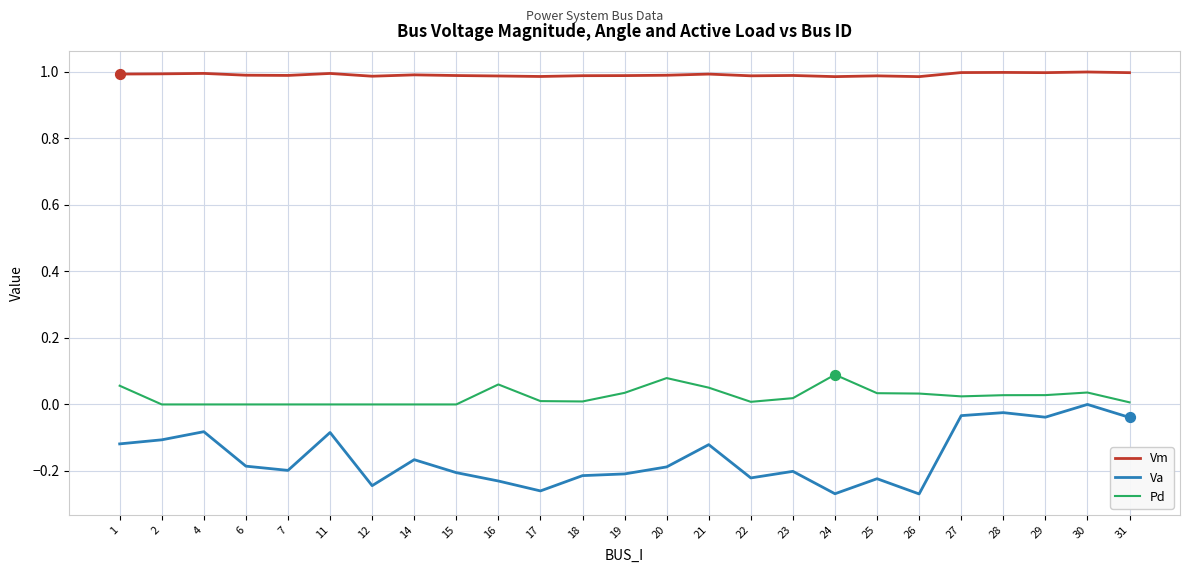

What is the total value across all series at 12?

0.7